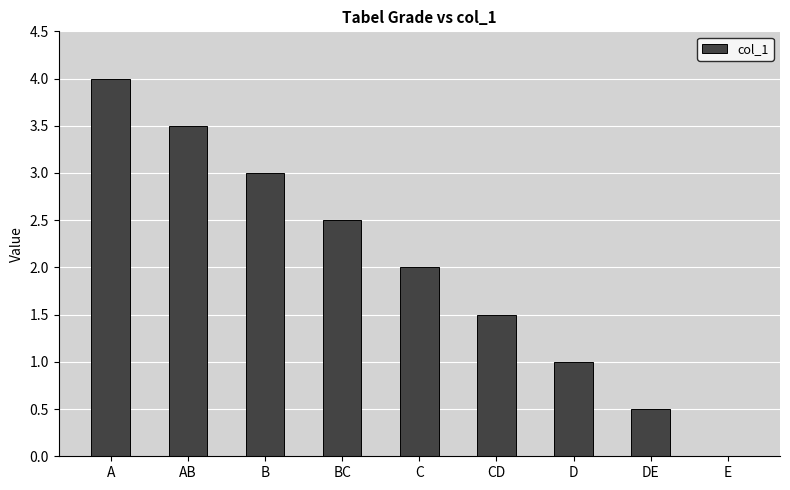

What is the sum of the values at AB and DE?

4.0